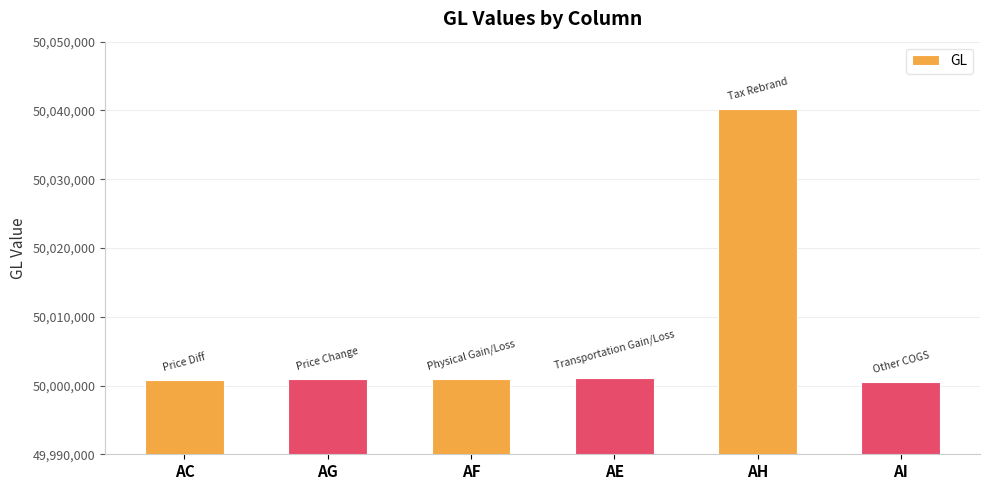

The chart shows a value of 18317409 at AI. True or false?

False